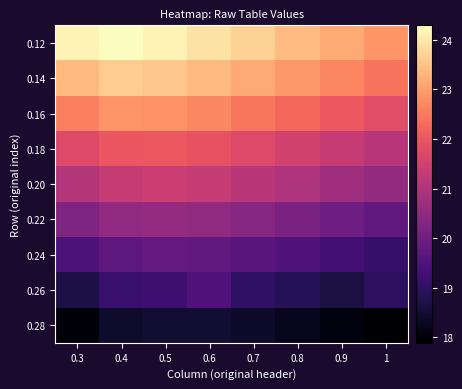

Rank the series by their maximum value, from lowest to highest.

0.28, 0.26, 0.24, 0.22, 0.20, 0.18, 0.16, 0.14, 0.12